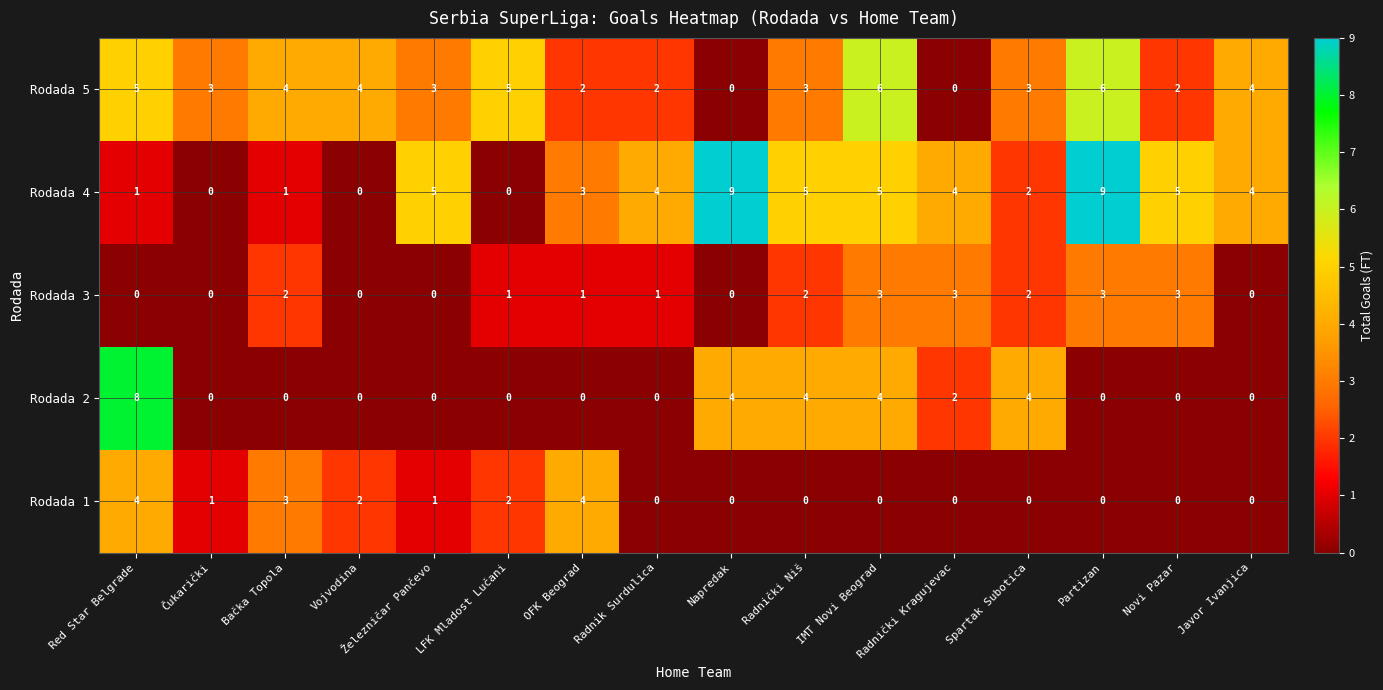

How many categories are shown in the chart?

16